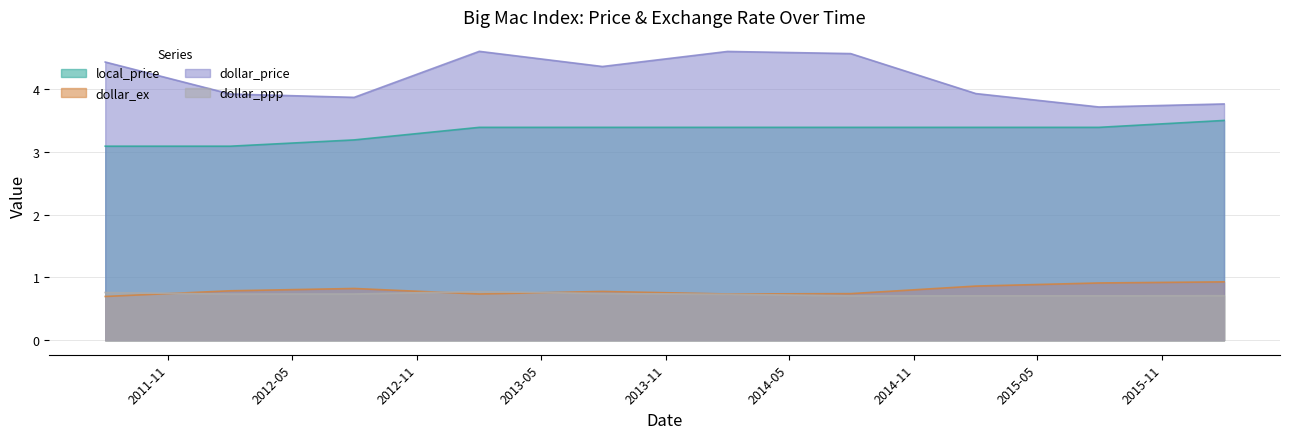

What is the minimum value for local_price?

3.1